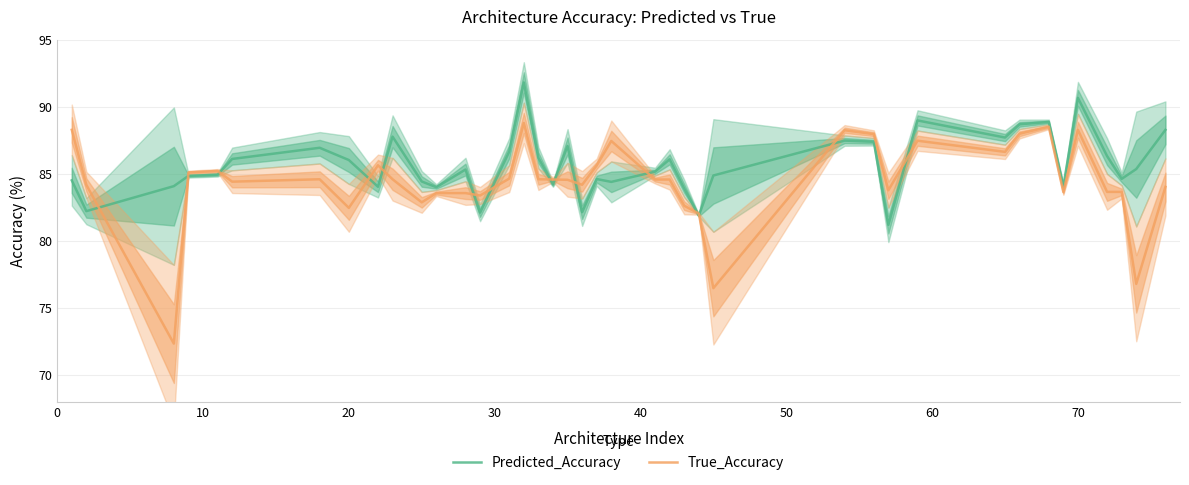

What is the minimum value for True_Accuracy?

72.4